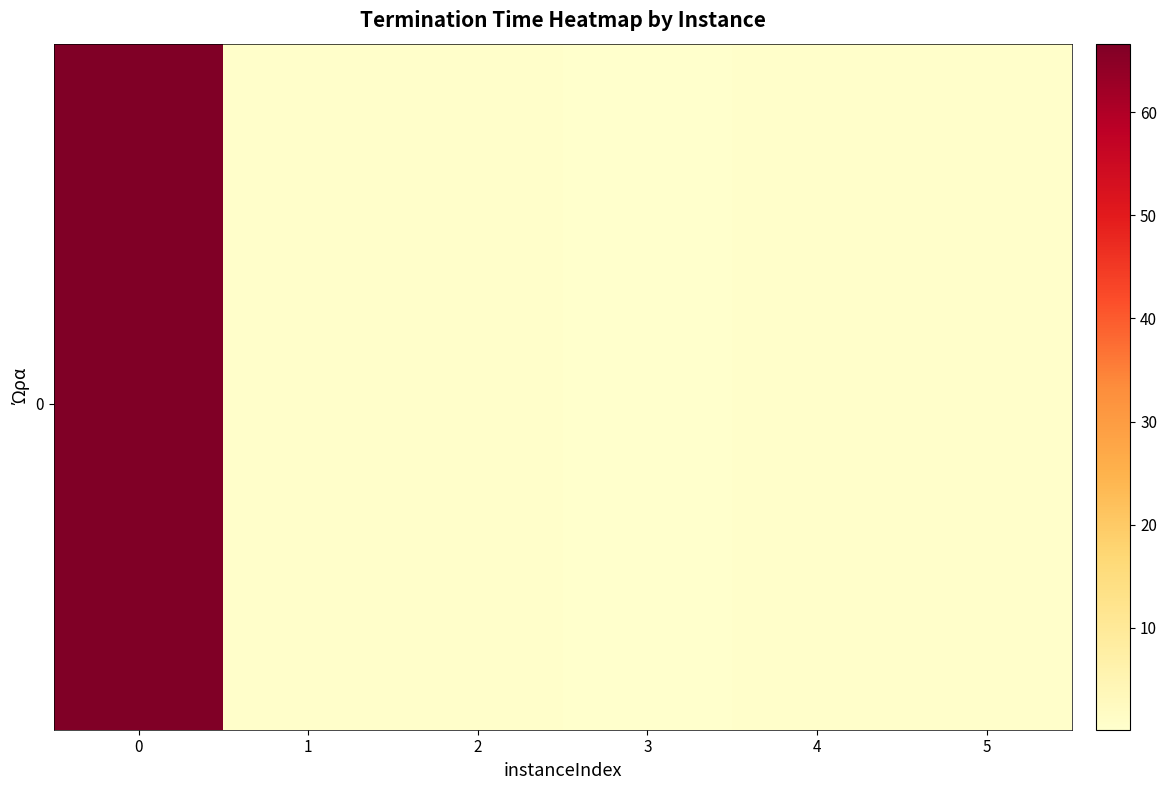

How many categories are shown in the chart?

6